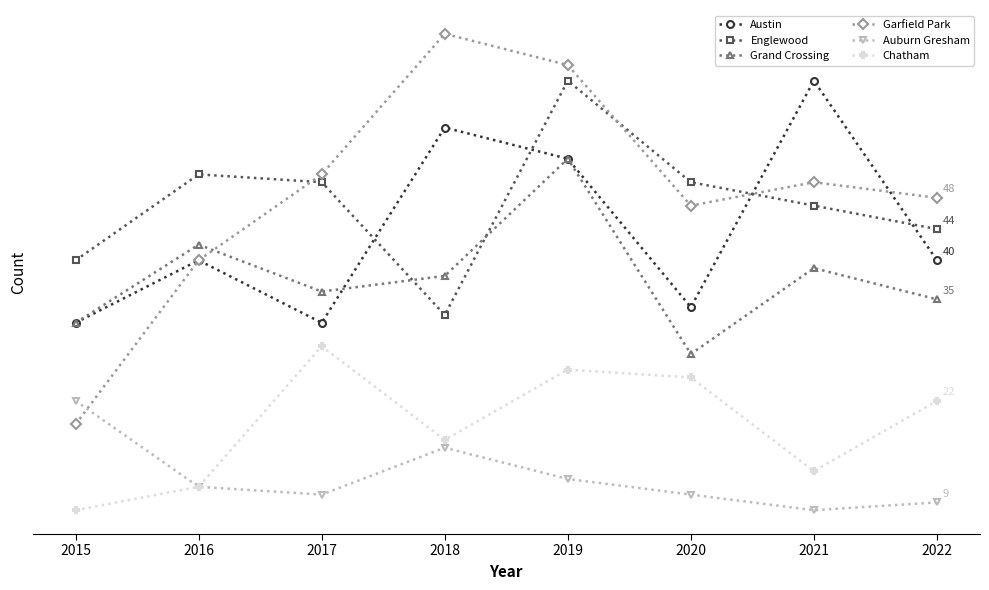

What is the sum of the Chatham values at 2016 and 2015?

19